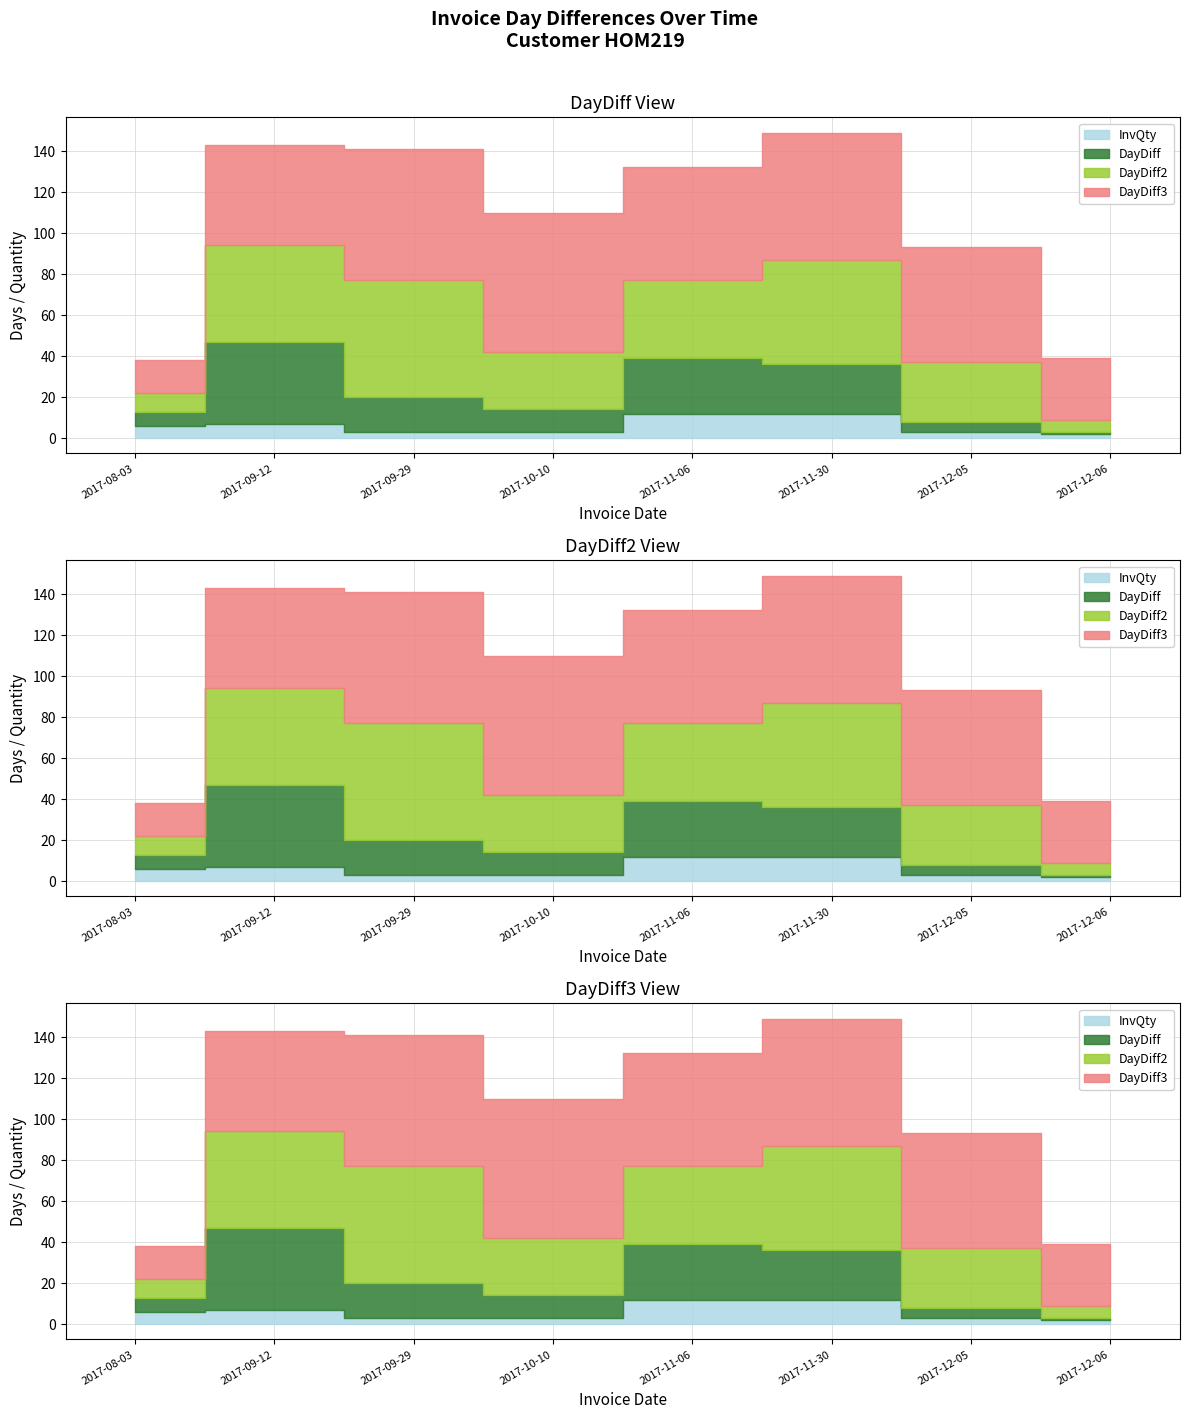

Which category has the lowest value across all series?

2017-12-06